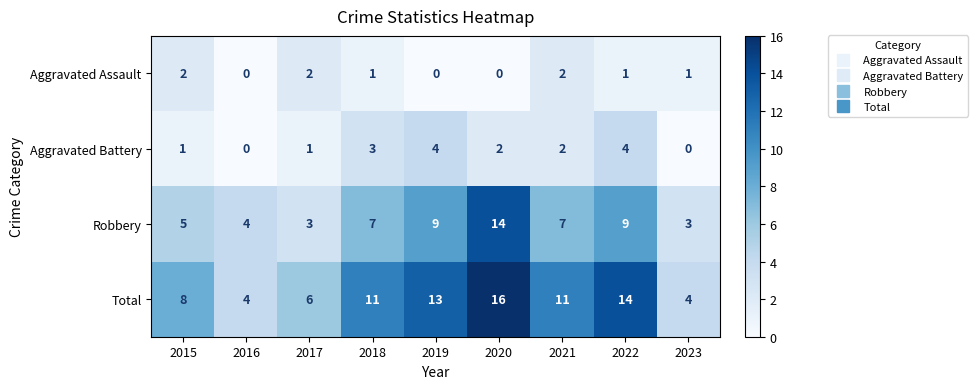

What is the maximum value for Aggravated Battery?

4